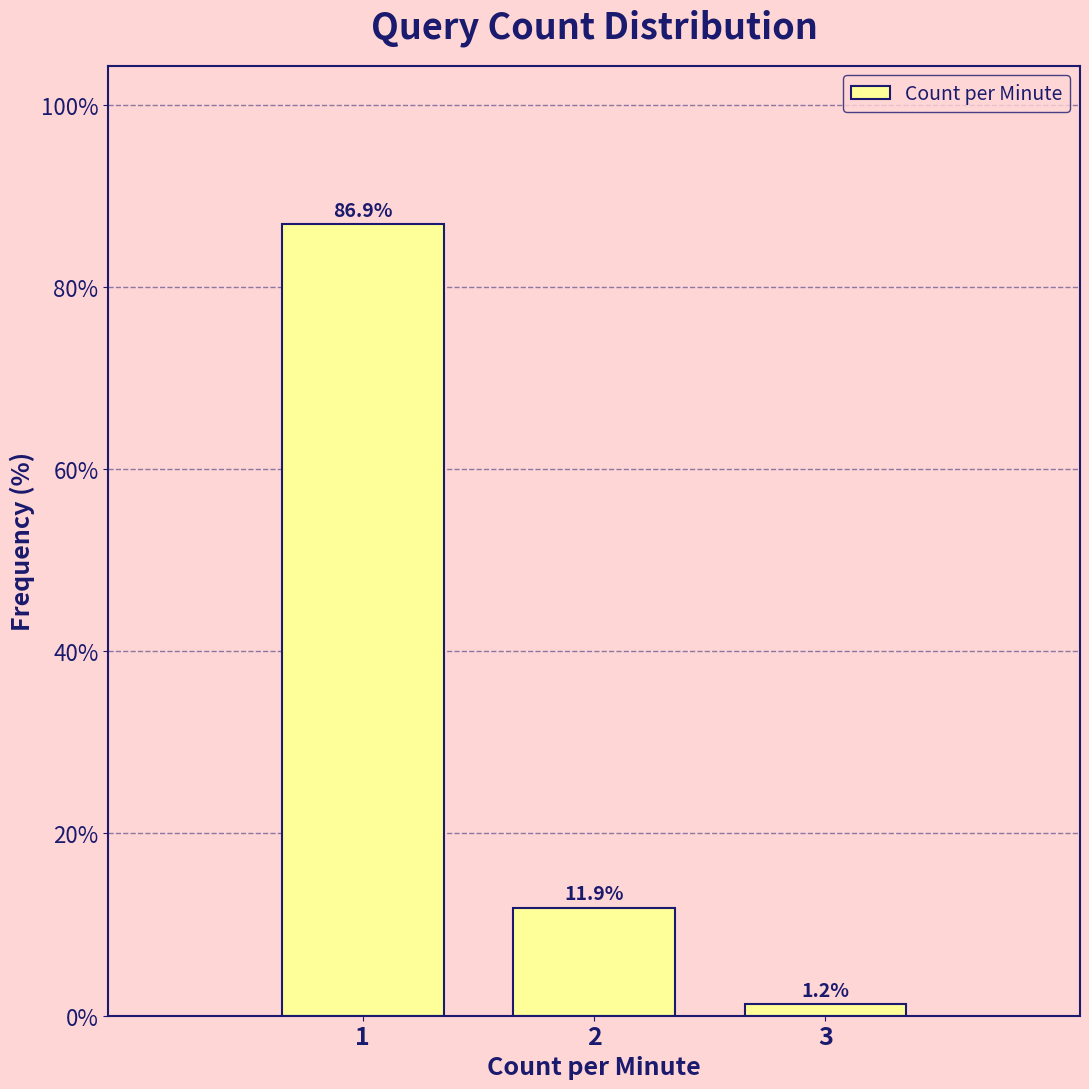

Reading left to right, list every bar in this chart as the range it spans on the x-axis followed by its height.

0.5 to 1.5: 86.9
1.5 to 2.5: 11.9
2.5 to 3.5: 1.2